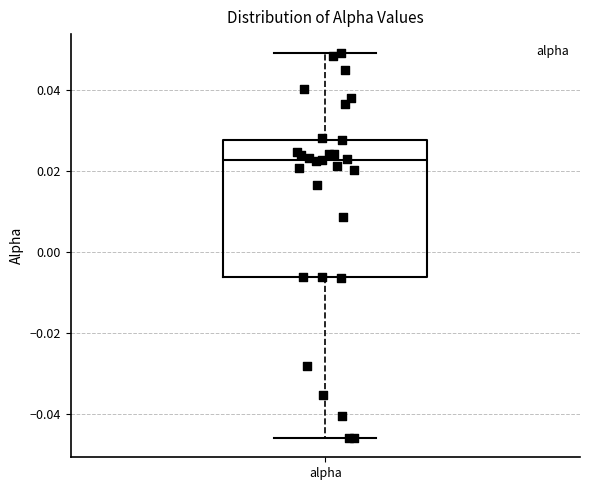

Transcribe this box plot: give where the median line is, the range the box spans, and where the two whiskers end, as read against the y-axis. The values are not printed on the chart, so give them approximately, as read against the axis.

median 0.022, box -0.006 to 0.028, whiskers -0.046 to 0.050